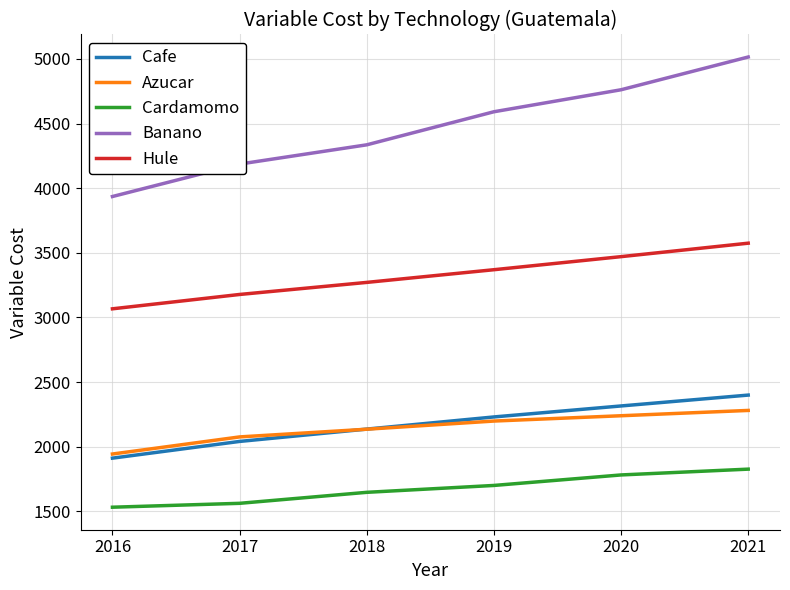

At which label does Banano first exceed 4591?

2019